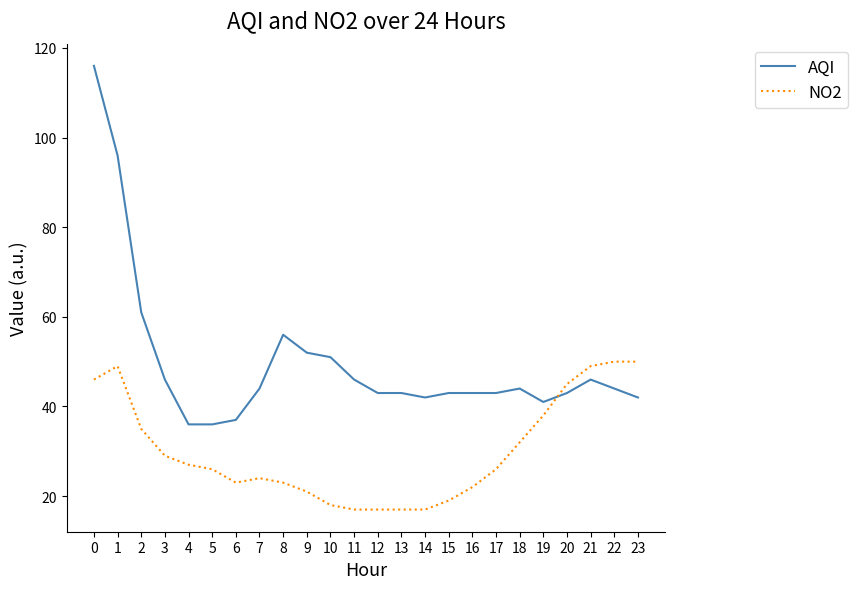

How many series are shown in this chart?

2